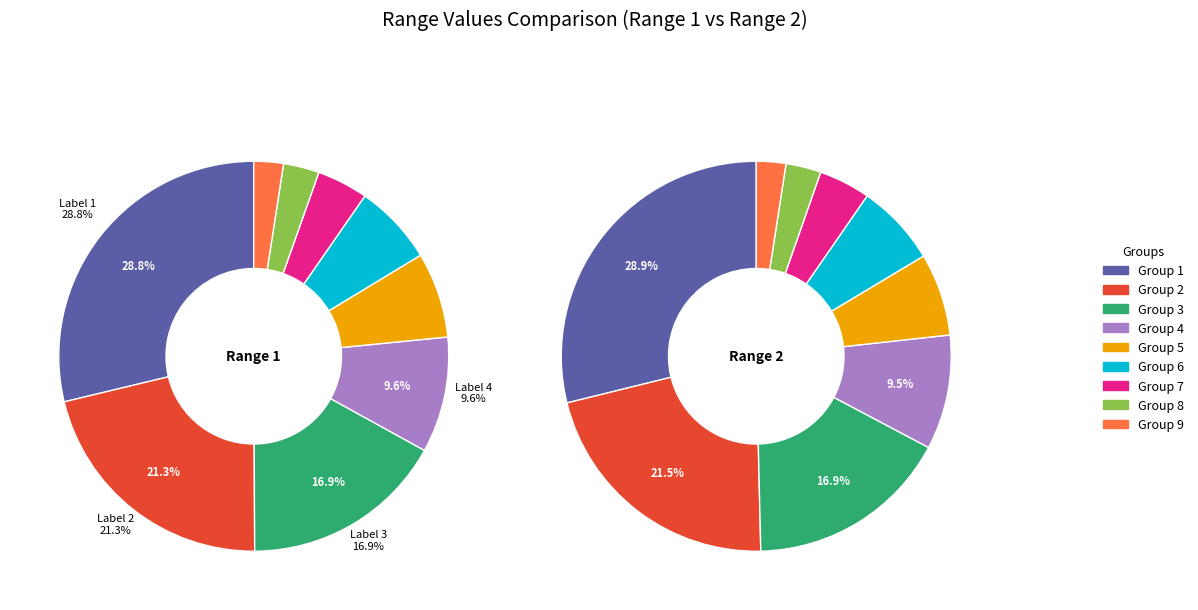

What is the smallest slice in the pie chart?

9